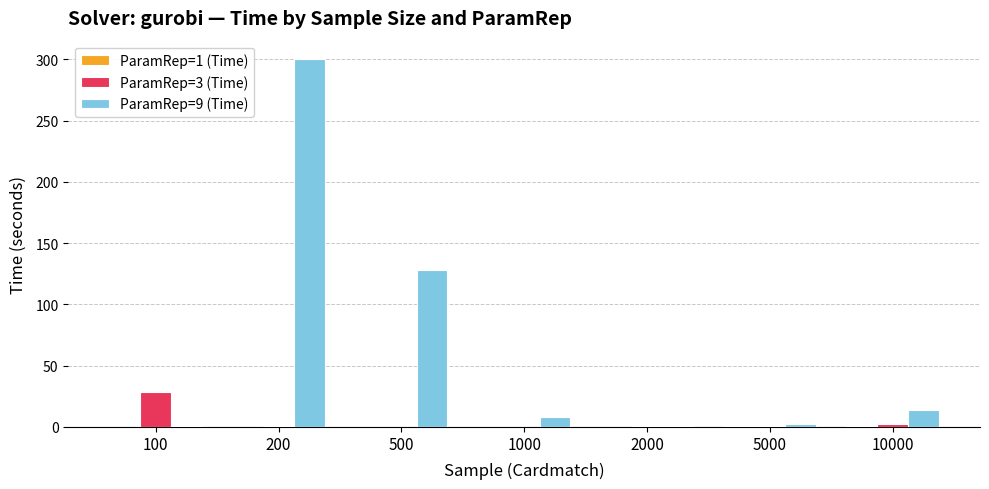

Which category has the highest value across all series?

200